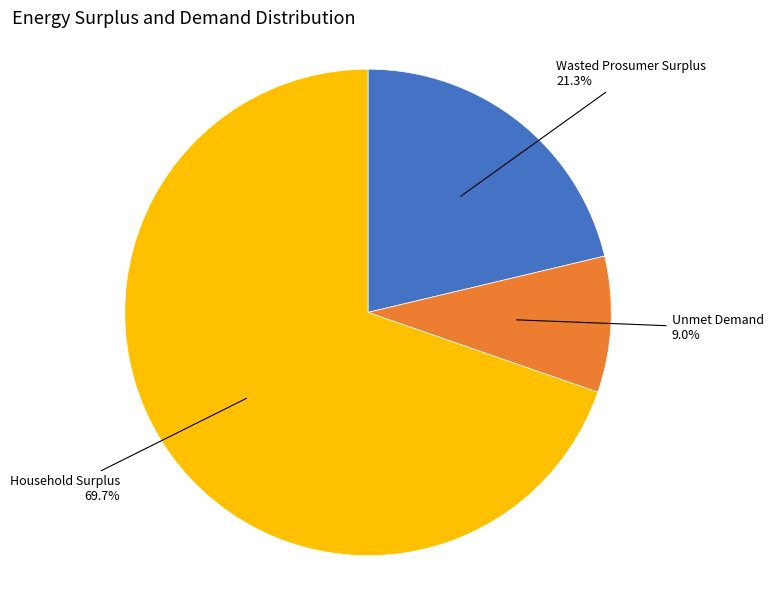

Does Household Surplus represent more than half of the total?

Yes